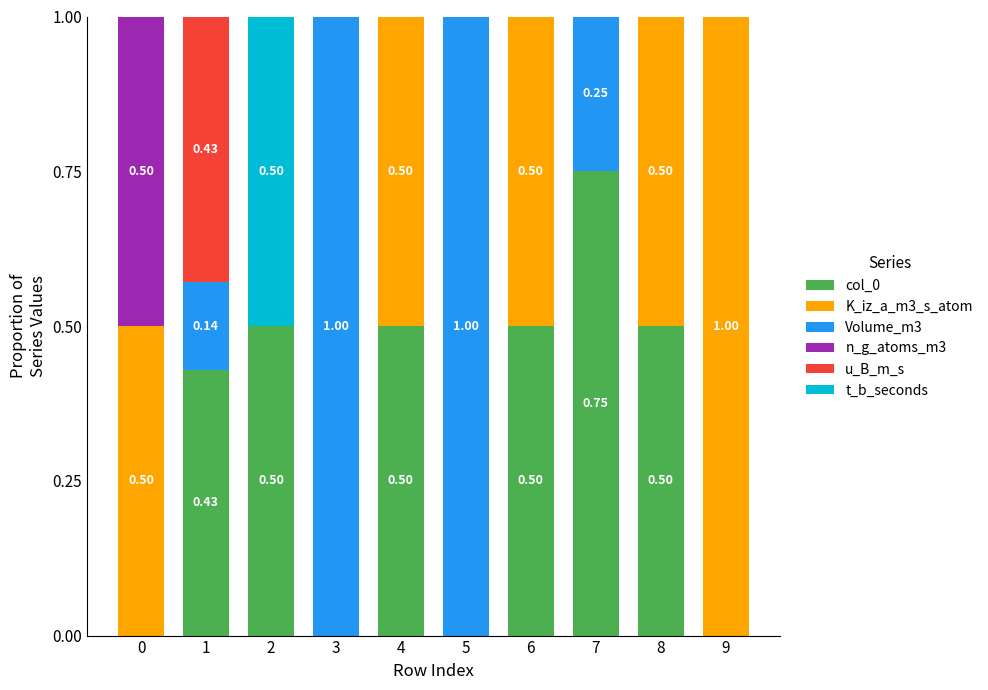

Count the number of data series in this chart.

6